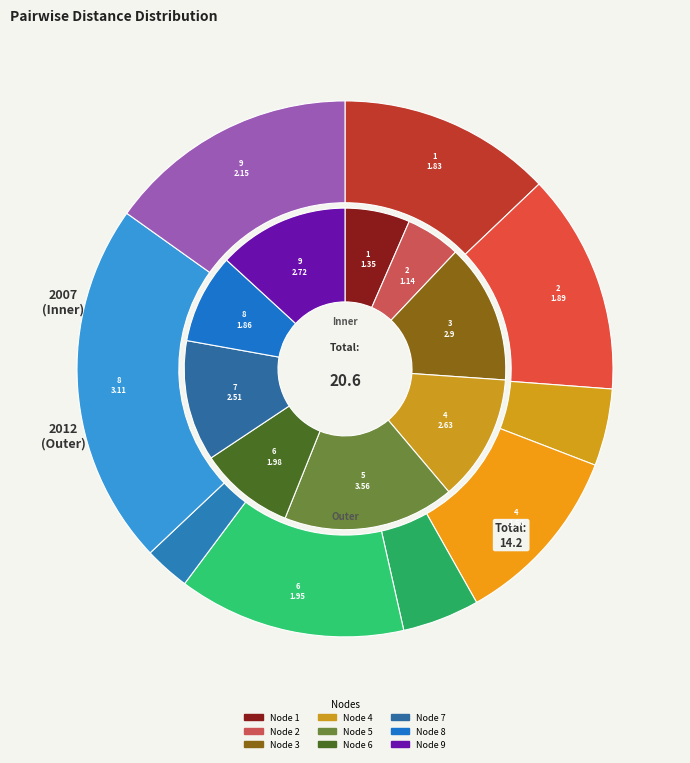

Is there any slice that represents more than half of the pie?

No